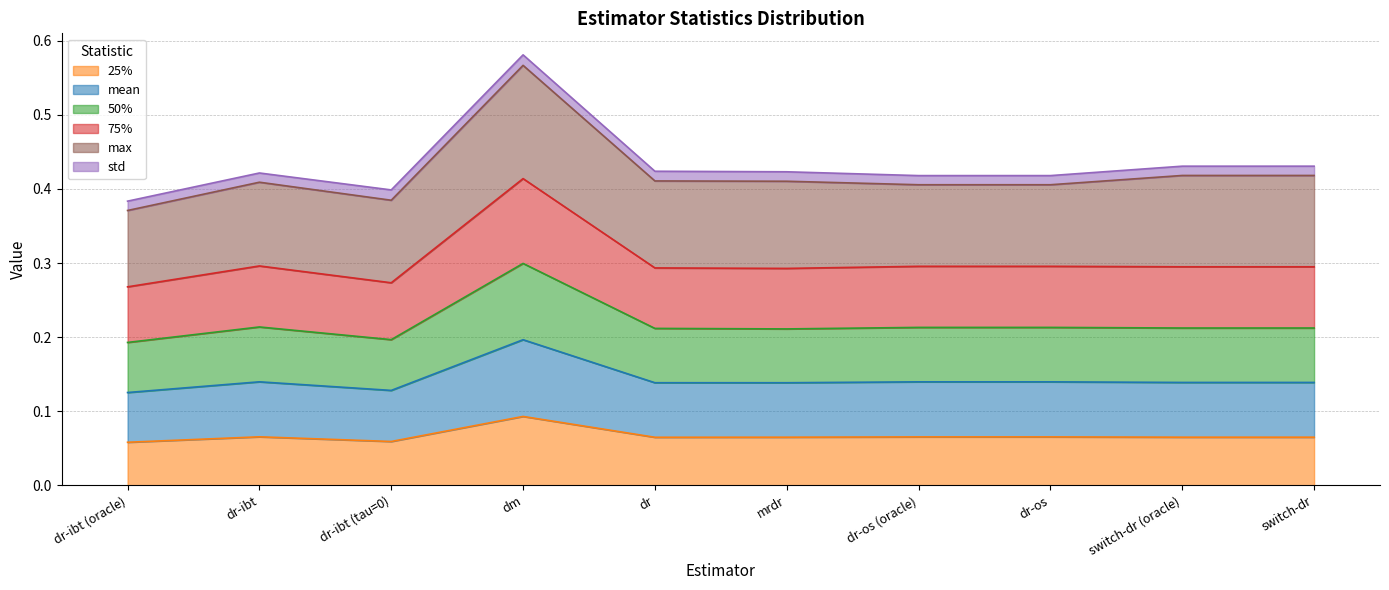

Which category has the highest value in the 25% series?

dm